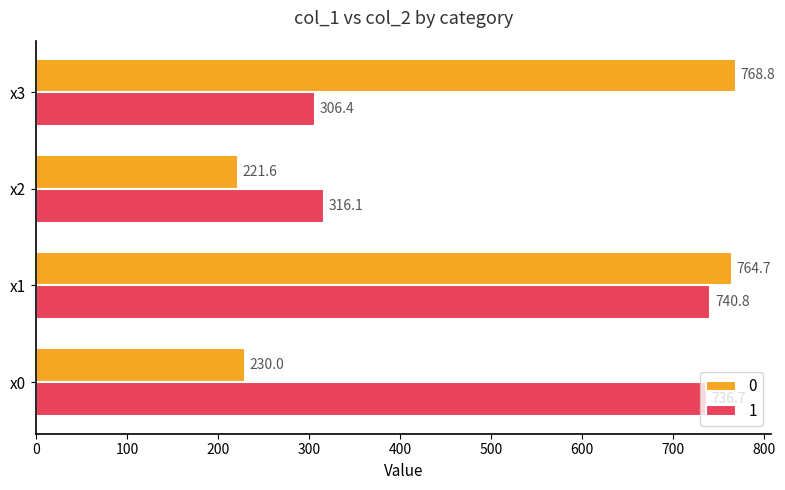

At which label is 0 closest to 495?

x0